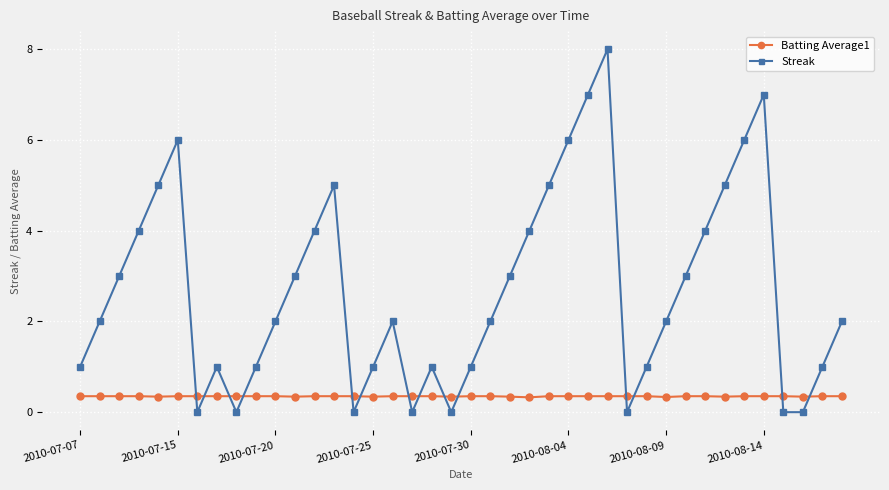

What is the sum of all Streak values?

108.0